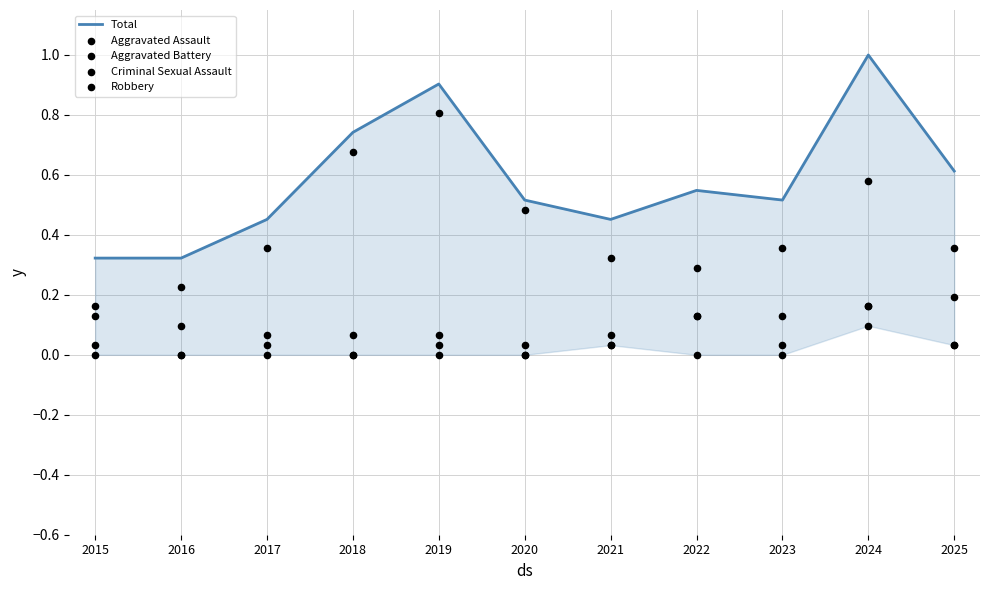

Which series contains the highest Y value?

Total